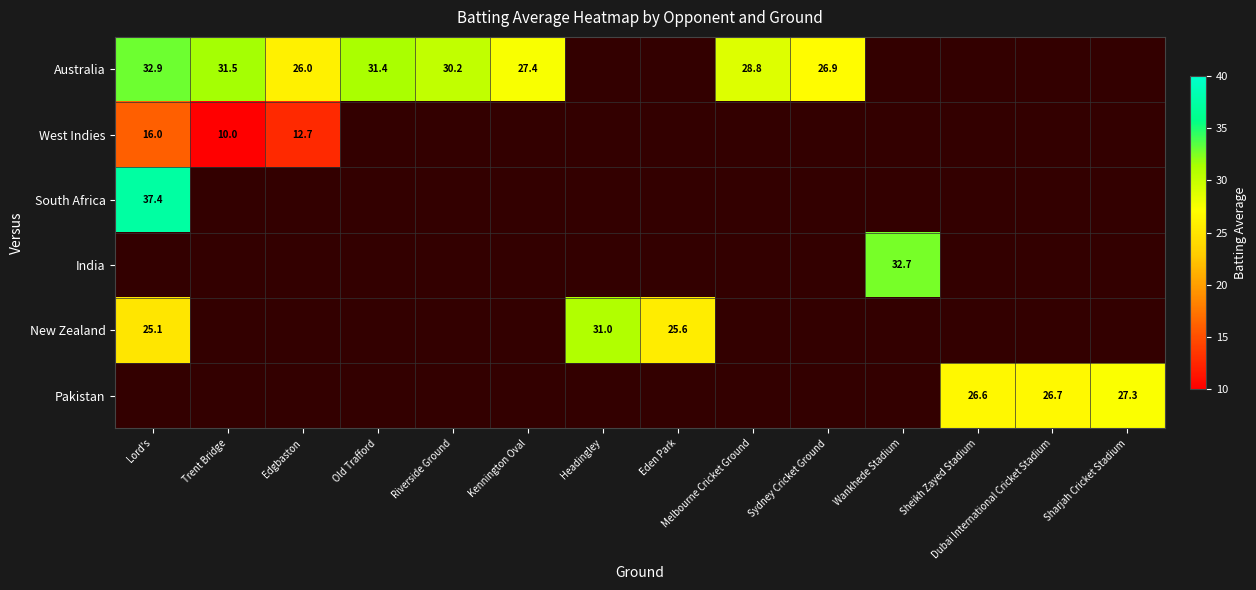

At which label does Australia first exceed 32?

Lord's